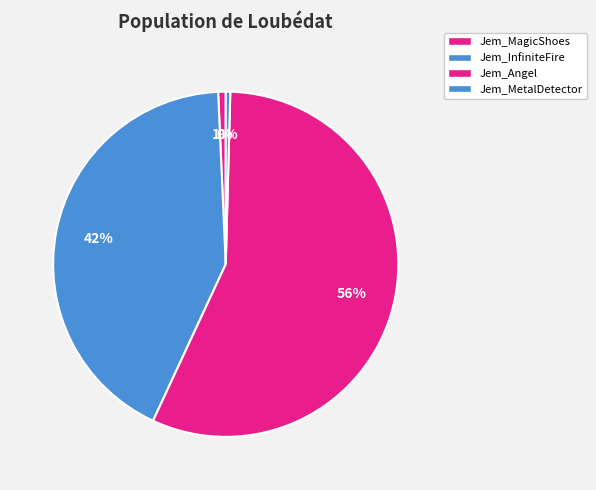

Which slice represents more than half of the pie?

Jem_Angel